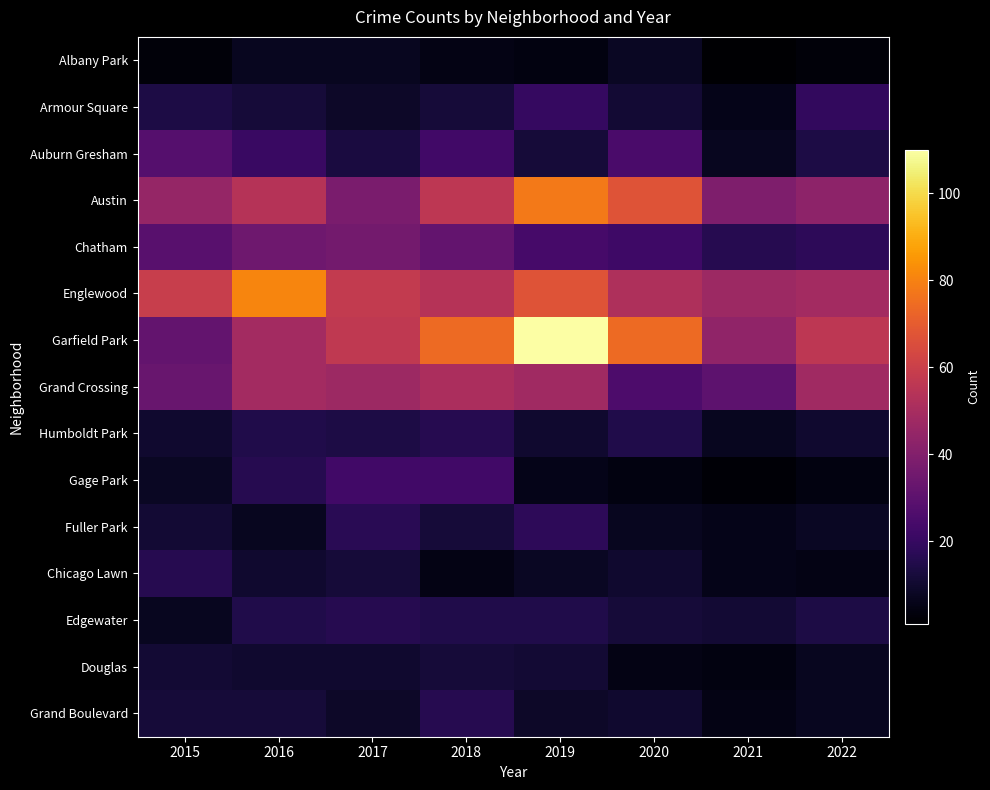

Which has a higher value, 2019 or 2022?

2019